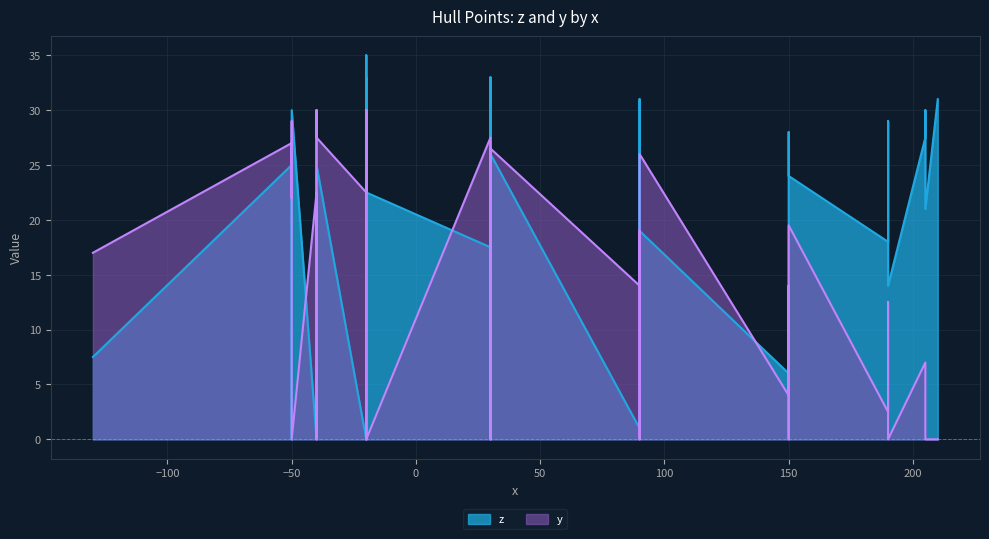

Where do y and z first cross each other?

3r and 4r